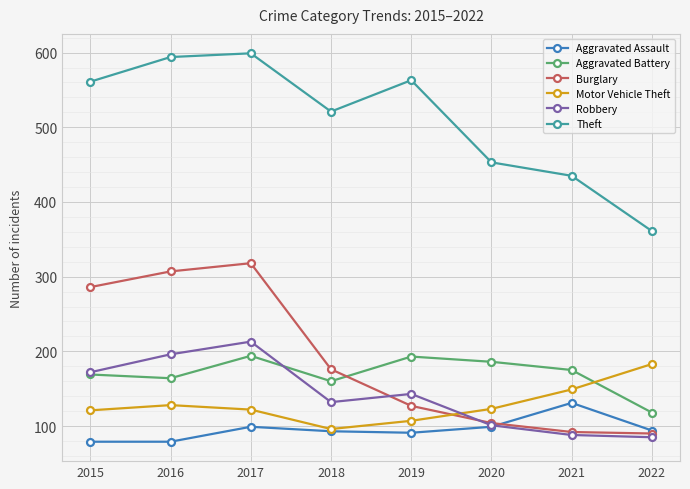

Where is the first local minimum for Theft?

2018